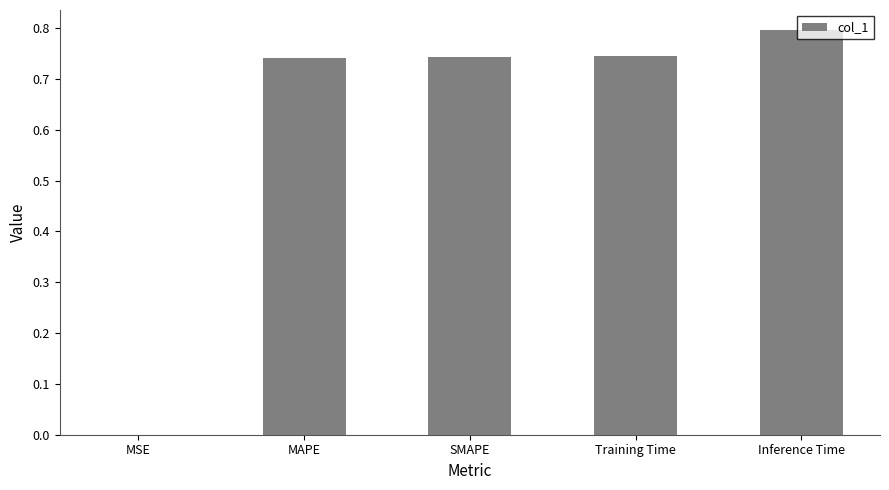

What is the sum of the values at Inference Time and MSE?

0.8